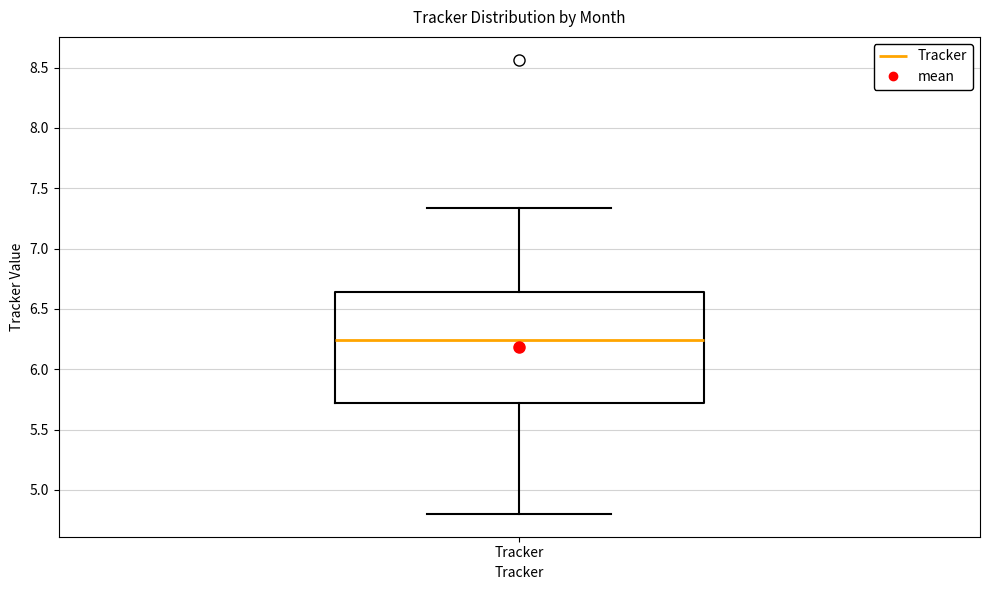

Where is the lower edge of the box for Tracker on the y-axis? The values are not printed on the chart, so give them approximately, as read against the axis.

5.70